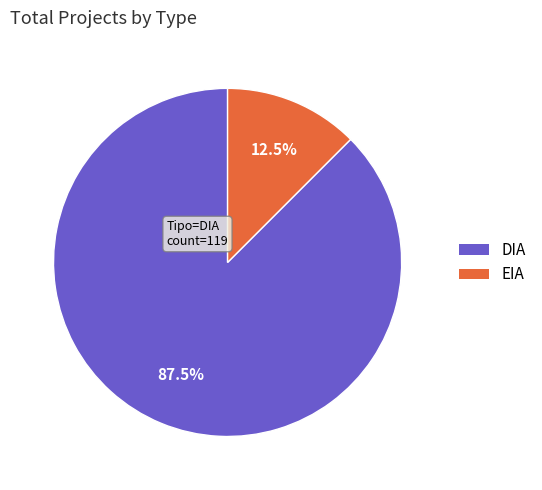

Does DIA account for over 50% of the chart?

Yes